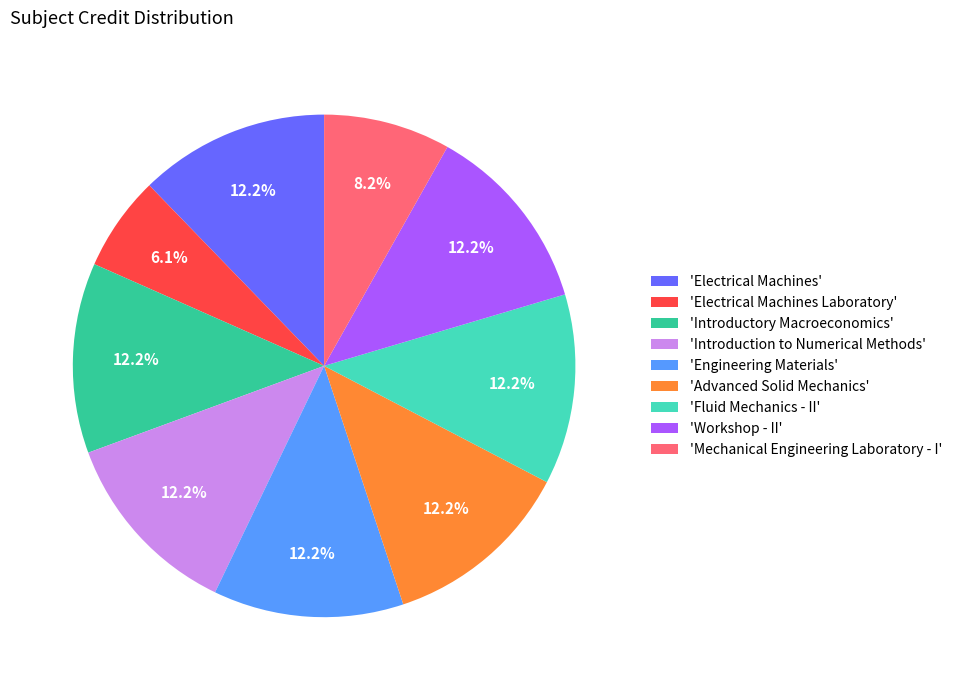

Approximately how many times larger is the value at 'Introductory Macroeconomics' compared to 'Advanced Solid Mechanics'?

1.0